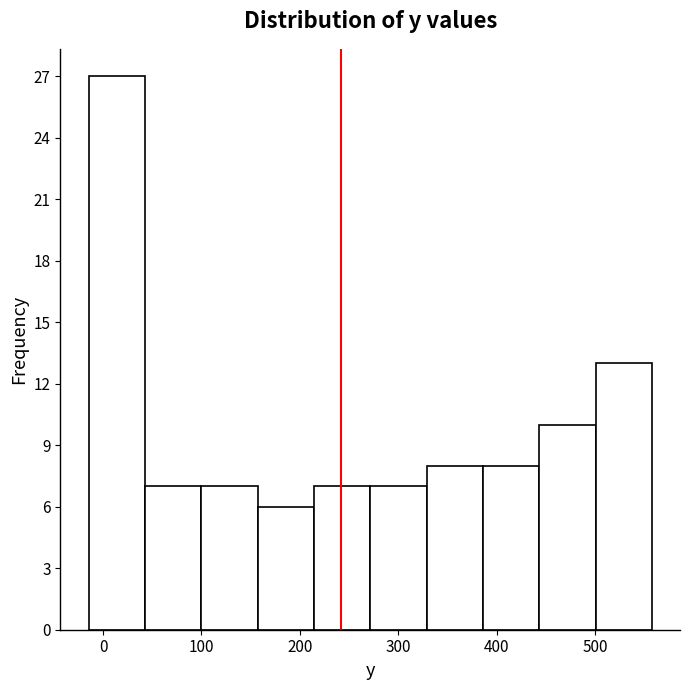

Reading left to right, transcribe this chart: for each bar, give the range it covers on the x-axis and its height. Neither the bar edges nor the heights are printed on the chart, so give them approximately, as read against the axes.

-10 to 40: 27
40 to 100: 7
100 to 160: 7
160 to 210: 6
210 to 270: 7
270 to 330: 7
330 to 390: 8
390 to 440: 8
440 to 500: 10
500 to 560: 13